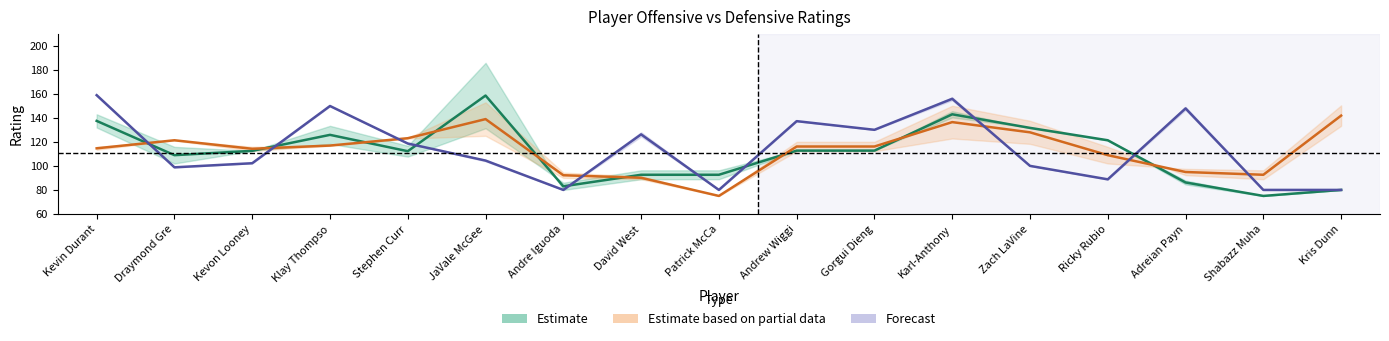

At how many categories does at least one series exceed 144?

5